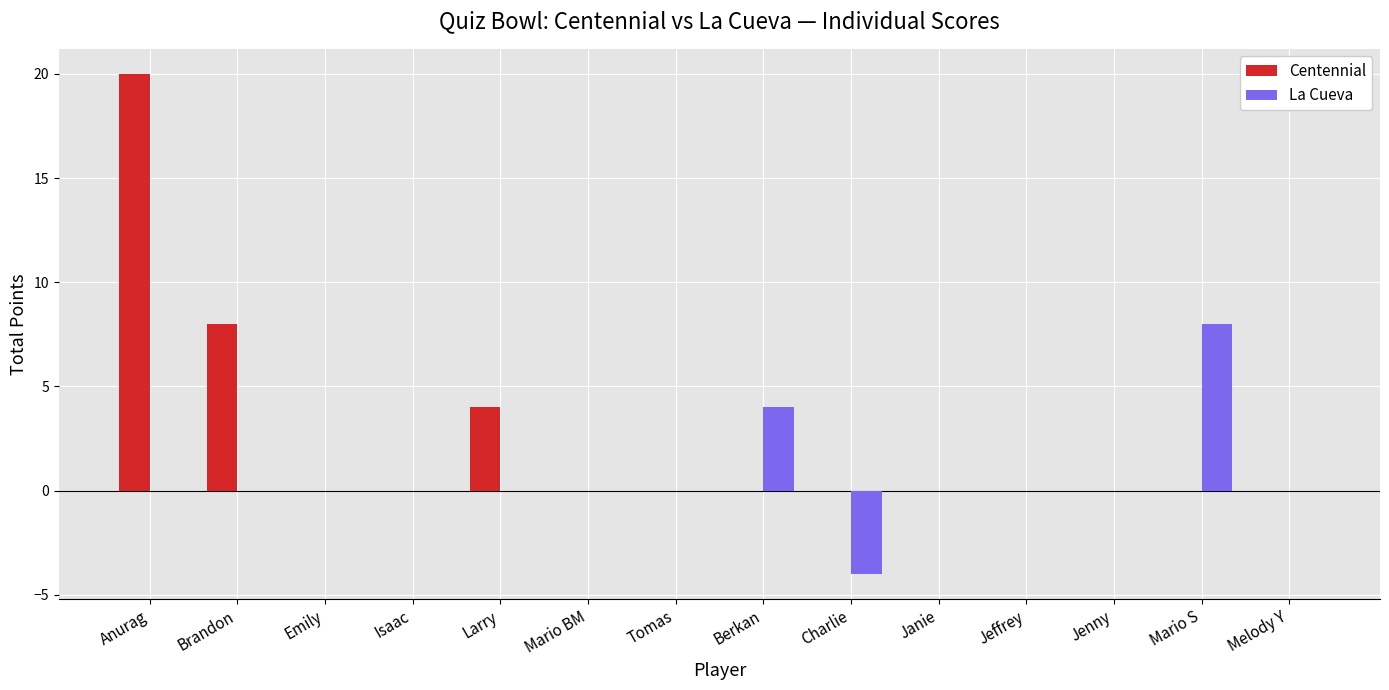

Reading right to left, transcribe all the data shown in this chart.

Centennial: Melody Y=0	Mario S=0	Jenny=0	Jeffrey=0	Janie=0	Charlie=0	Berkan=0	Tomas=0	Mario BM=0	Larry=4	Isaac=0	Emily=0	Brandon=8	Anurag=20
La Cueva: Melody Y=0	Mario S=8	Jenny=0	Jeffrey=0	Janie=0	Charlie=-4	Berkan=4	Tomas=0	Mario BM=0	Larry=0	Isaac=0	Emily=0	Brandon=0	Anurag=0